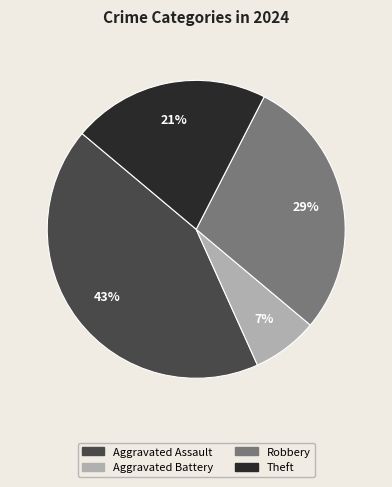

How many segments does this pie chart have?

4